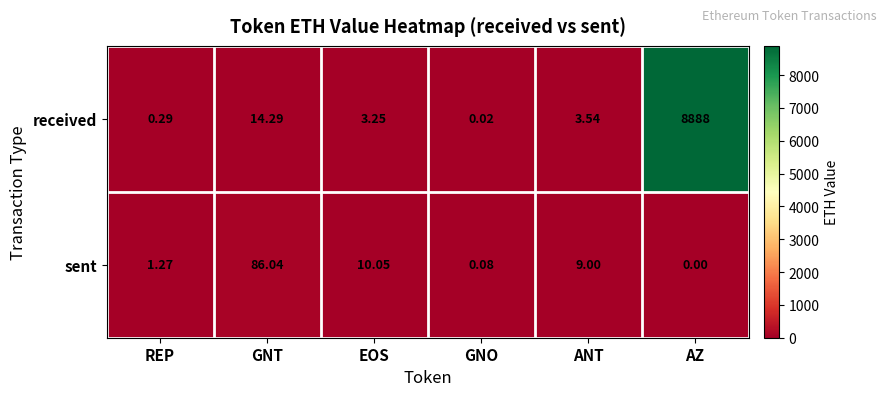

List the labels in order of sent value, smallest first.

AZ, GNO, REP, ANT, EOS, GNT